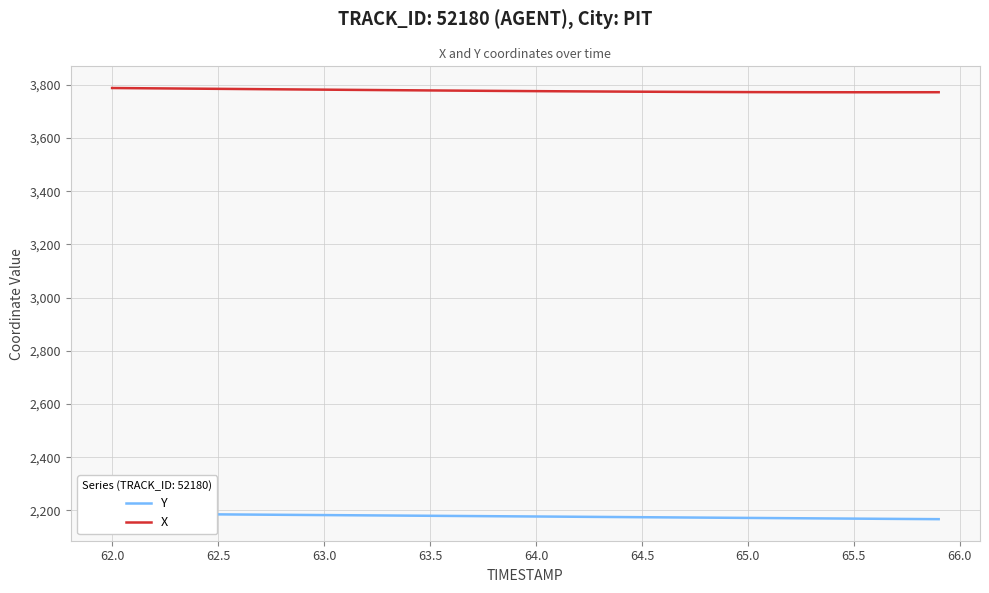

How many distinct data groups are displayed?

2